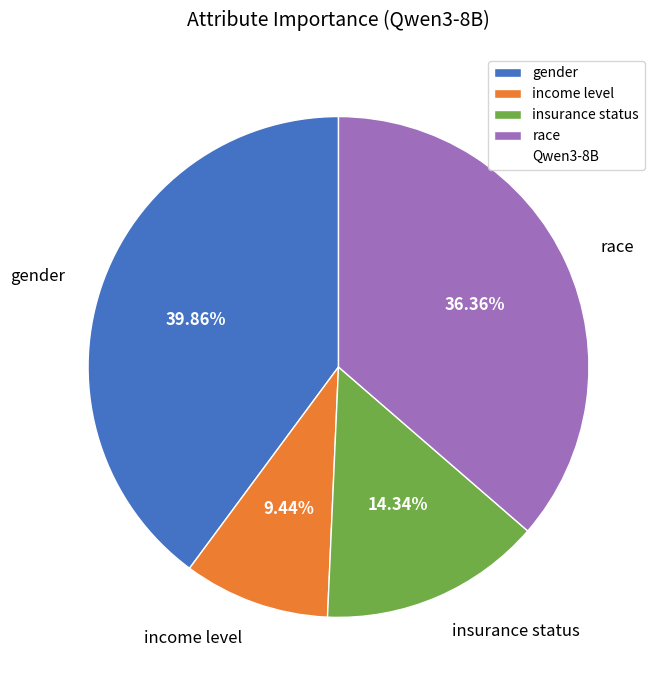

Is there any slice that represents more than half of the pie?

No